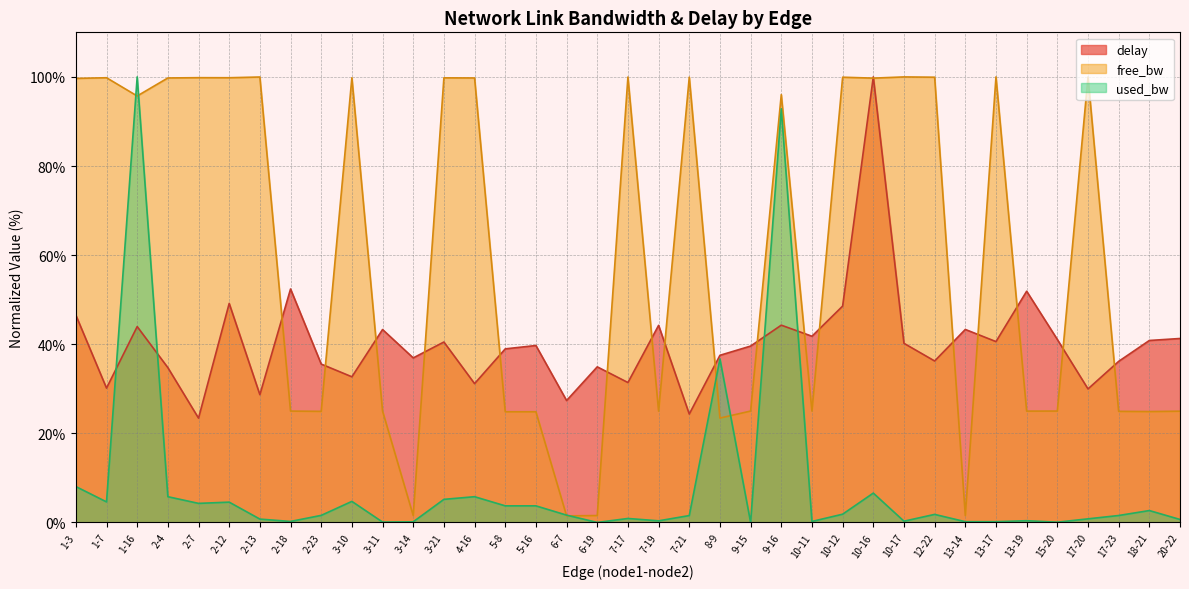

Reading left to right, extract all data points from this chart.

delay: 46.5	30.1	44.0	34.7	23.4	49.2	28.7	52.4	35.5	32.7	43.3	36.9	40.5	31.2	39.0	39.7	27.4	34.9	31.4	44.2	24.3	37.5	39.6	44.3	41.8	48.6	100.0	40.2	36.2	43.3	40.6	51.9	41.1	30.0	36.2	40.8	41.3
free_bw: 99.7	99.8	95.7	99.8	99.8	99.8	100.0	25.0	24.9	99.8	25.0	1.5	99.8	99.8	24.8	24.8	1.5	1.5	100.0	25.0	99.9	23.4	25.0	96.0	25.0	99.9	99.7	100.0	99.9	1.5	100.0	25.0	25.0	100.0	24.9	24.9	25.0
used_bw: 8.1	4.6	100.0	5.8	4.3	4.6	0.8	0.2	1.6	4.7	0.1	0.1	5.2	5.8	3.7	3.7	1.6	0.0	0.9	0.4	1.5	36.7	0.0	92.8	0.2	1.9	6.6	0.3	1.8	0.2	0.2	0.4	0.1	0.8	1.6	2.7	0.7